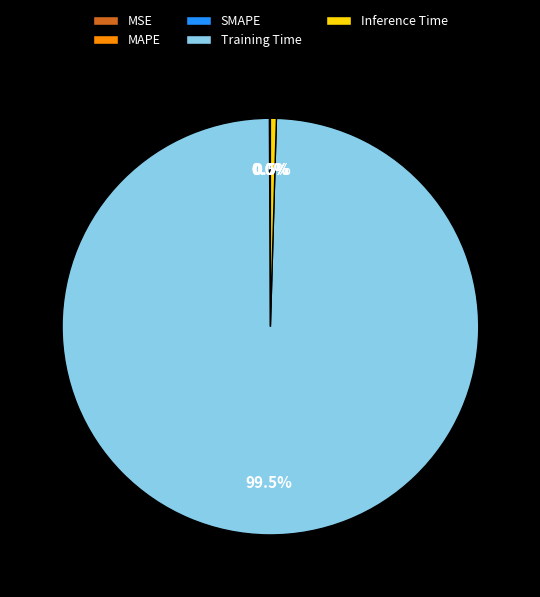

What is the largest slice in the pie chart?

Training Time